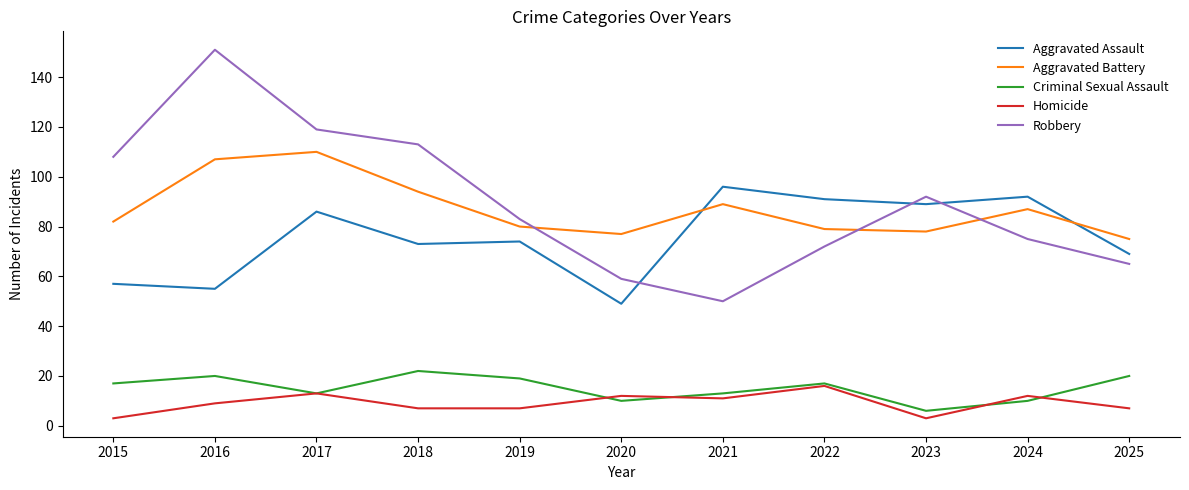

What is the difference between the maximum and minimum values in the Homicide series?

13